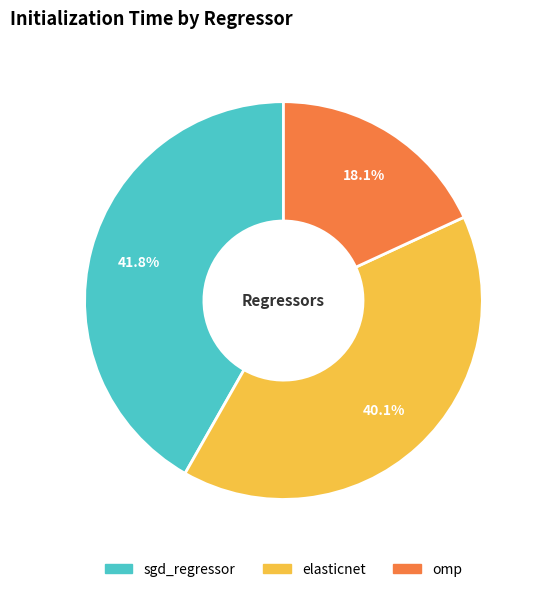

The sgd_regressor slice represents 42% of the pie. True or false?

True